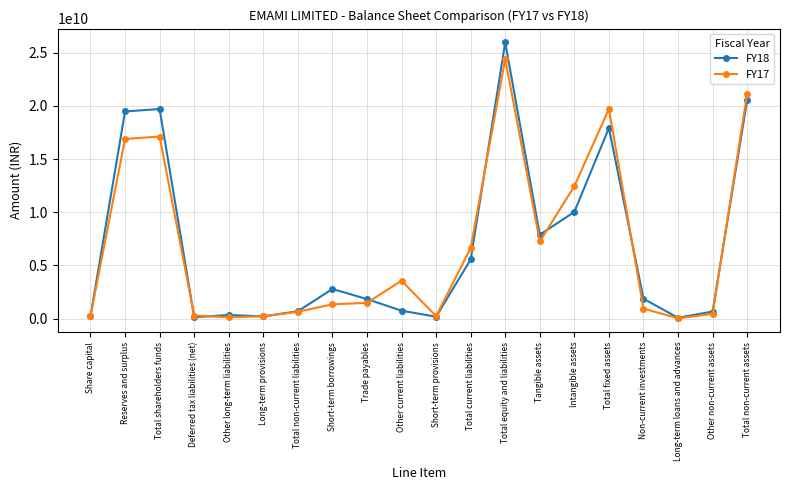

Which series has the widest spread of values?

FY18